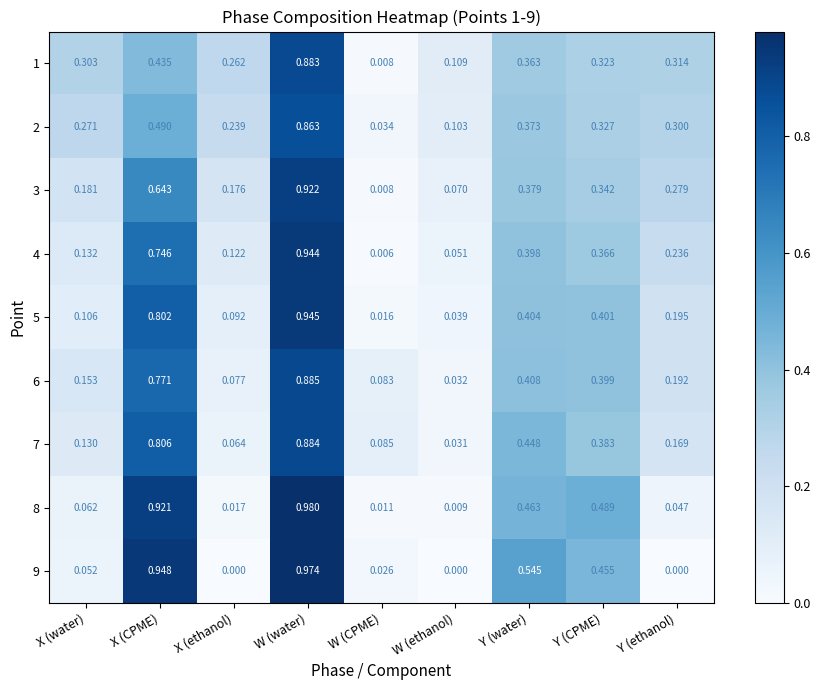

At which category is the sum across all series the highest?

W (water)